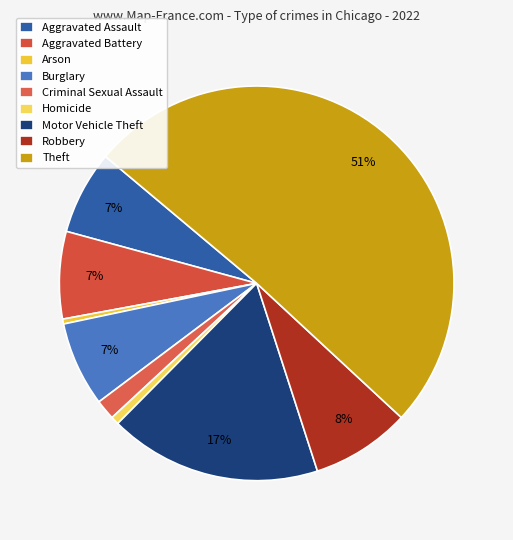

To the nearest percent, what is the average slice percentage?

11%